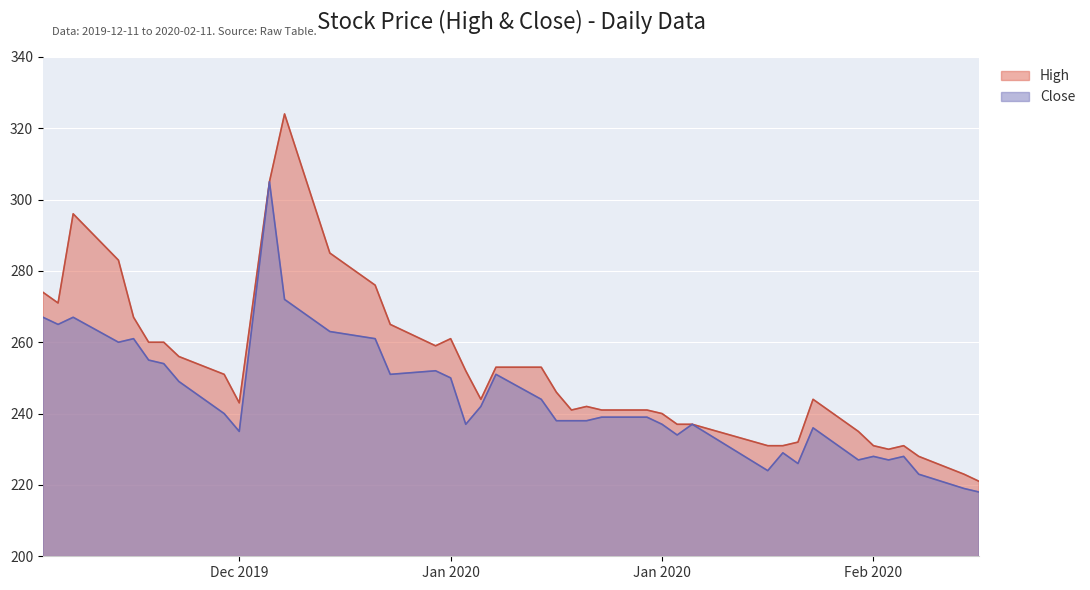

The value of High at 25 is 94. True or false?

False